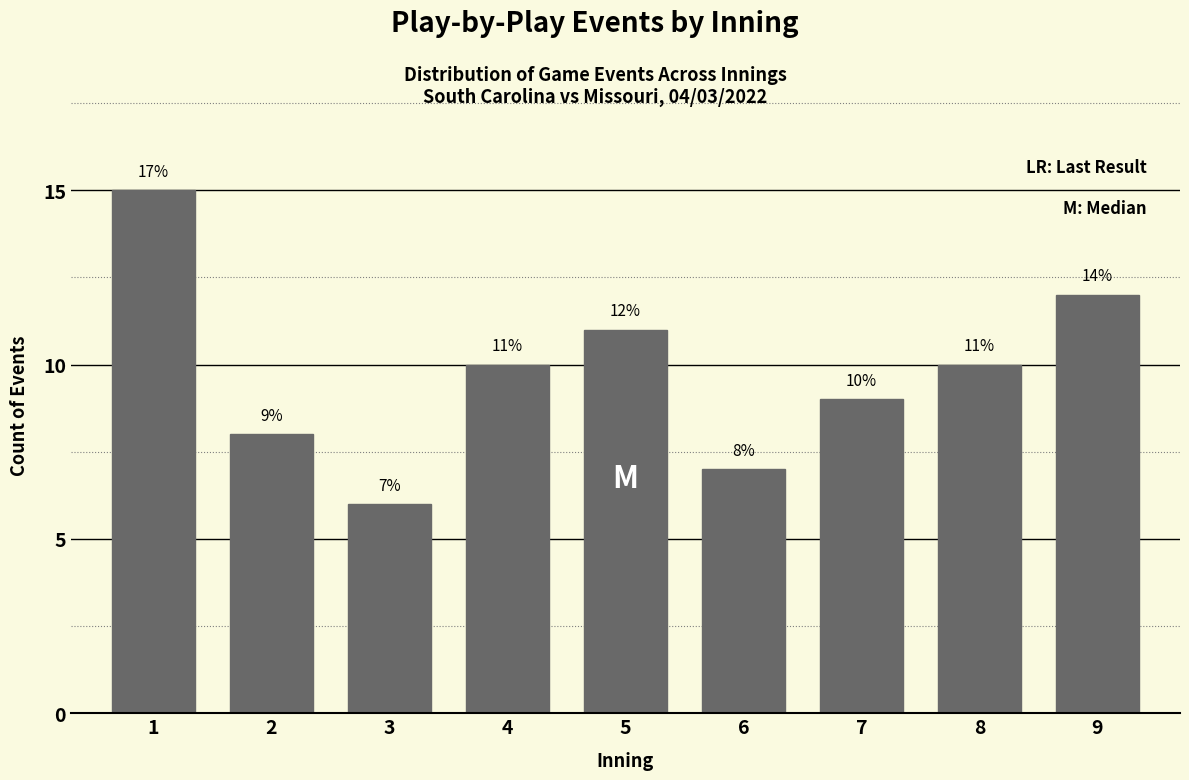

Reading right to left, extract all data points from this chart.

12	10	9	7	11	10	6	8	15